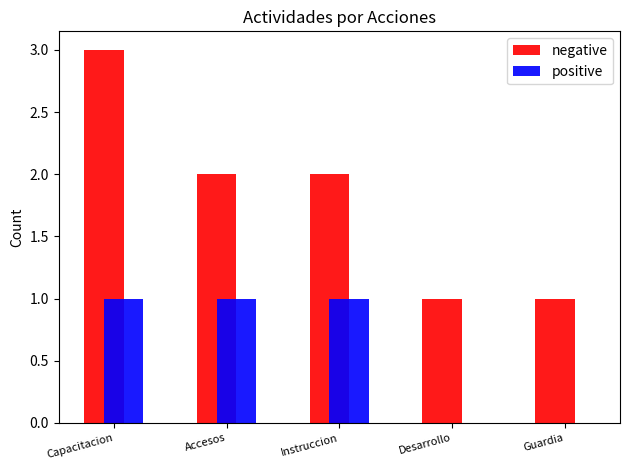

Reading left to right, what are all the values shown in this chart?

negative: 3	2	2	1	1
positive: 1	1	1	0	0